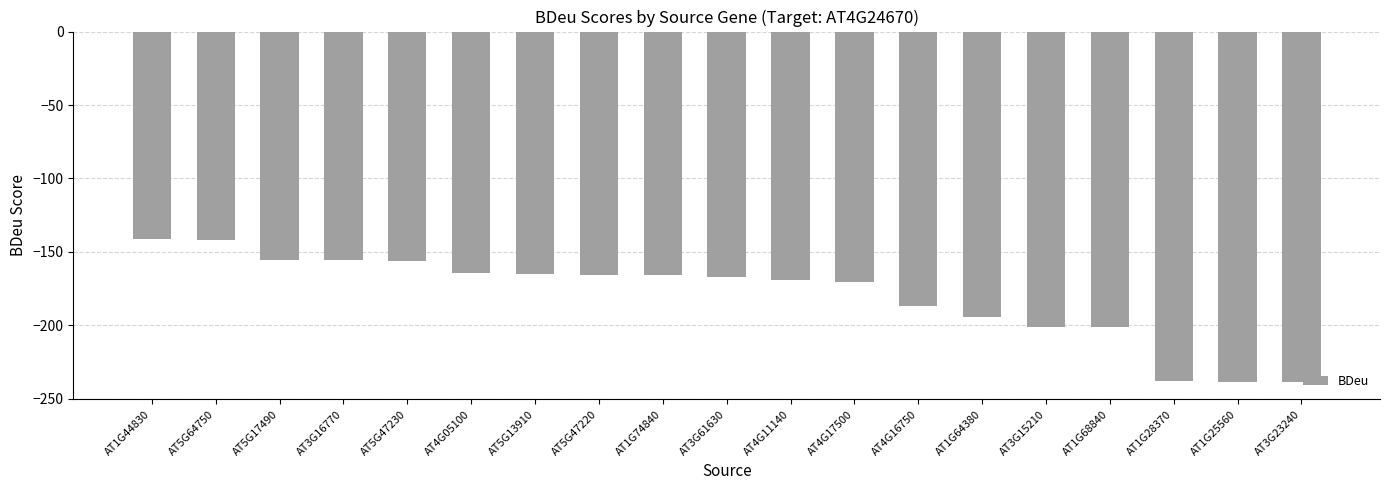

Is it true that the value at AT4G11140 is -169.3?

True